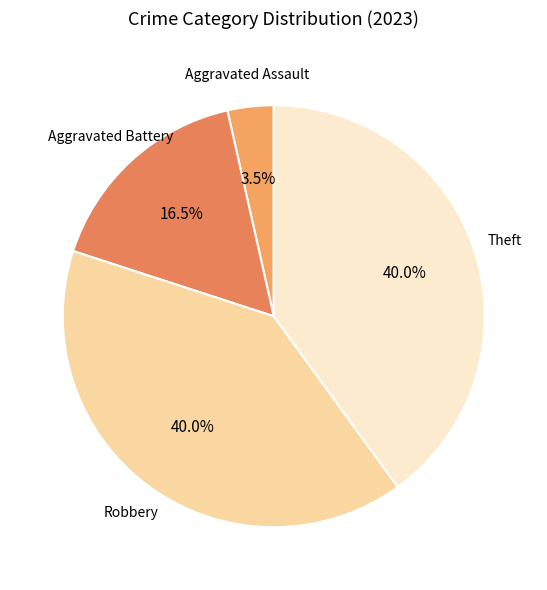

To the nearest percent, what is the combined percentage of Theft and Robbery?

80%